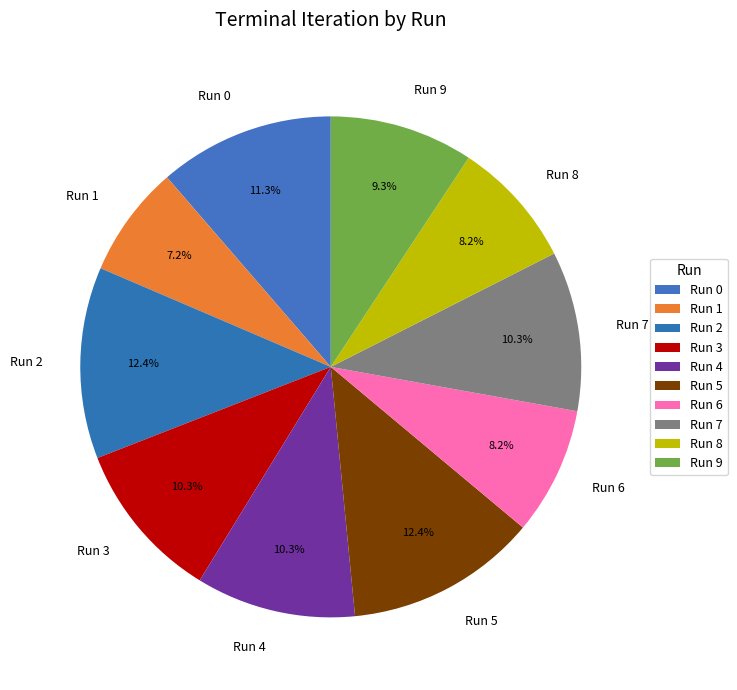

Is Run 8 the majority of the pie?

No